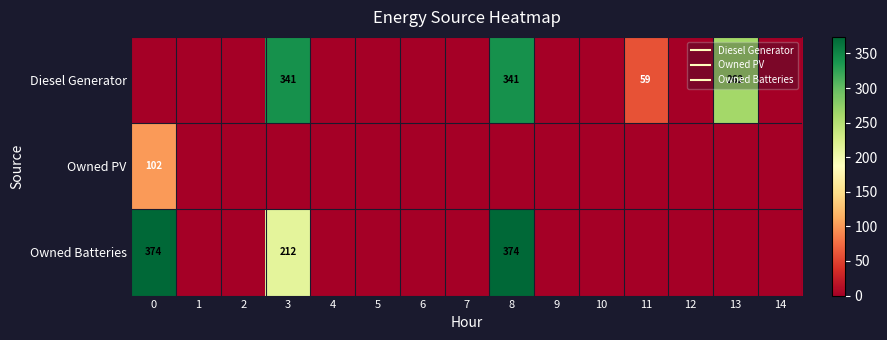

Rank the series at 4 from highest to lowest value.

Diesel Generator, Owned PV, Owned Batteries